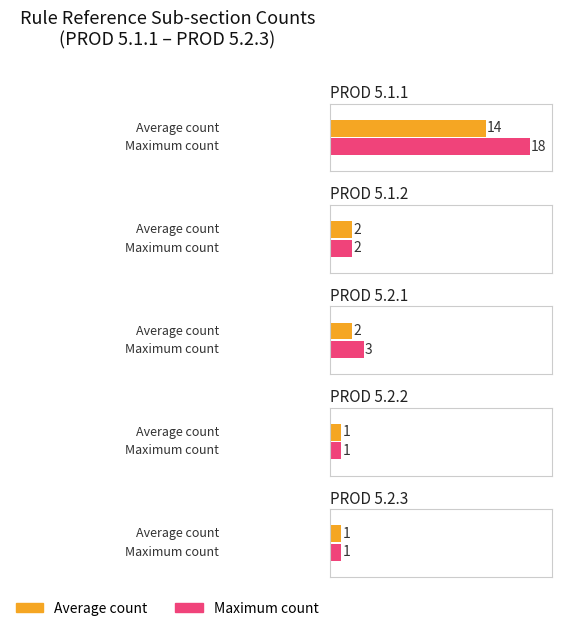

Rank the categories by value from highest to lowest.

PROD 5.1.1, PROD 5.2.1, PROD 5.1.2, PROD 5.2.2, PROD 5.2.3